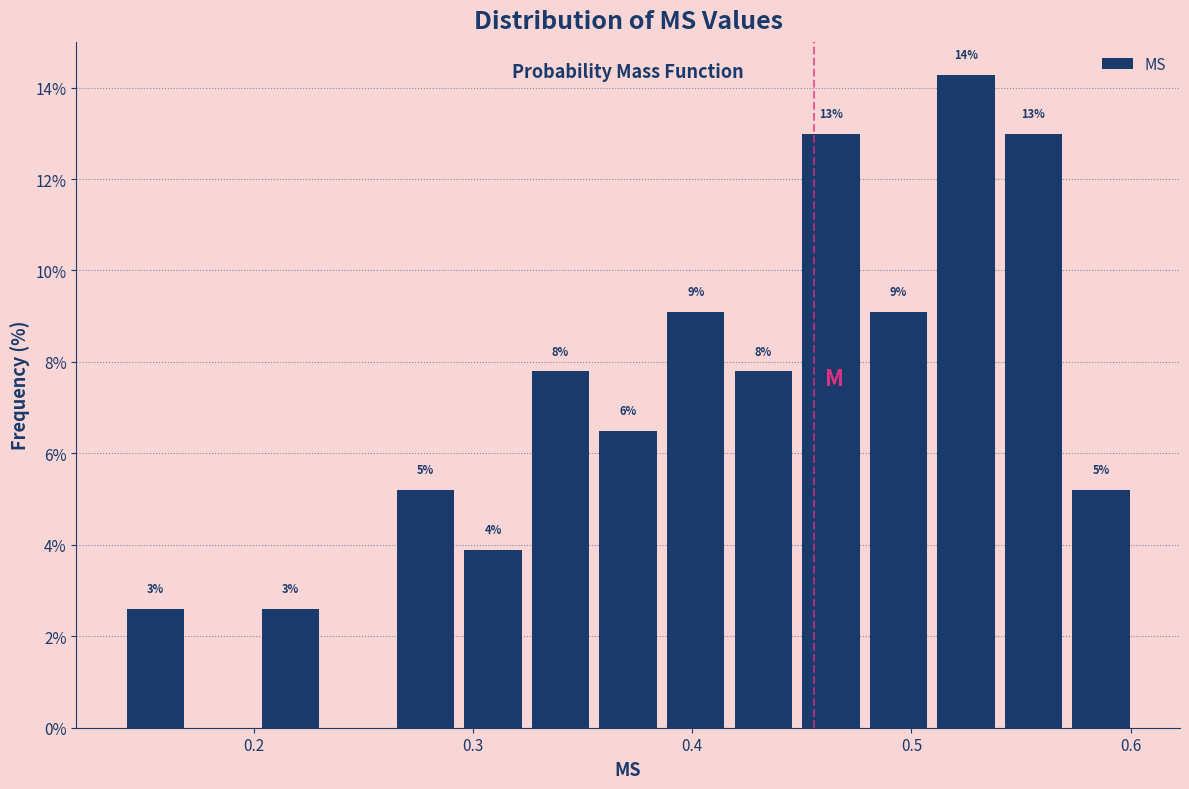

Read against the x-axis, roughly where is the centre of the tallest bar?

0.52